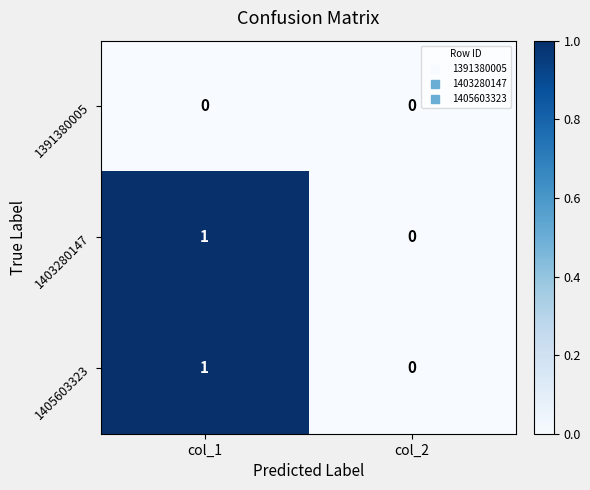

Count the number of data series in this chart.

3